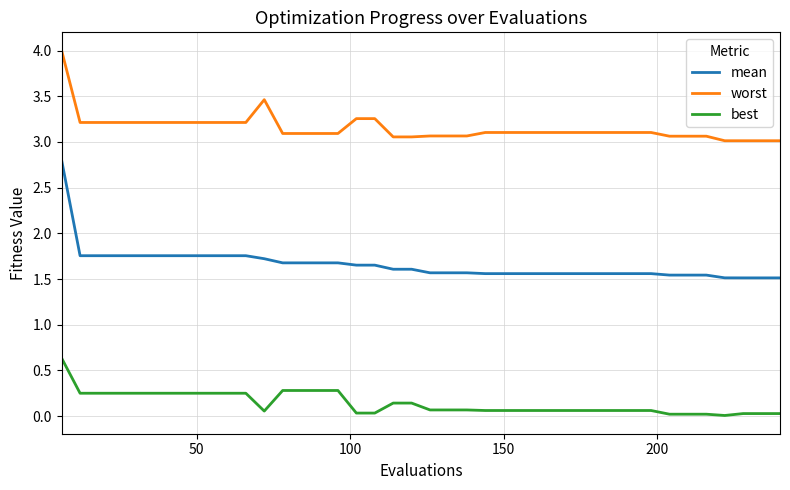

Which series has the largest total across all categories?

worst